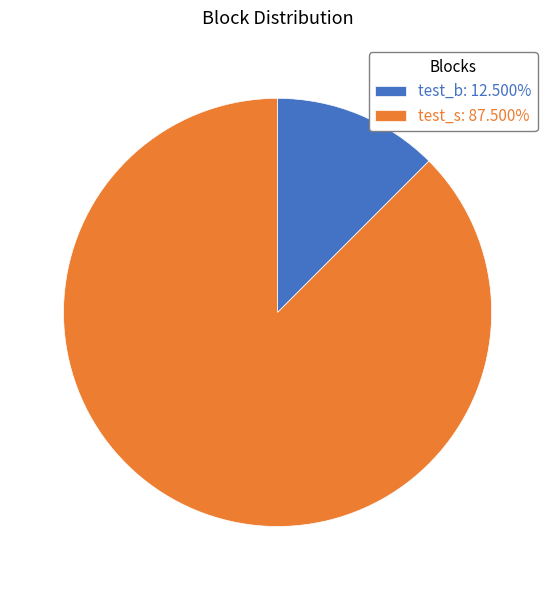

Do test_s: 87.500% and test_b: 12.500% together represent more than half of the pie?

Yes